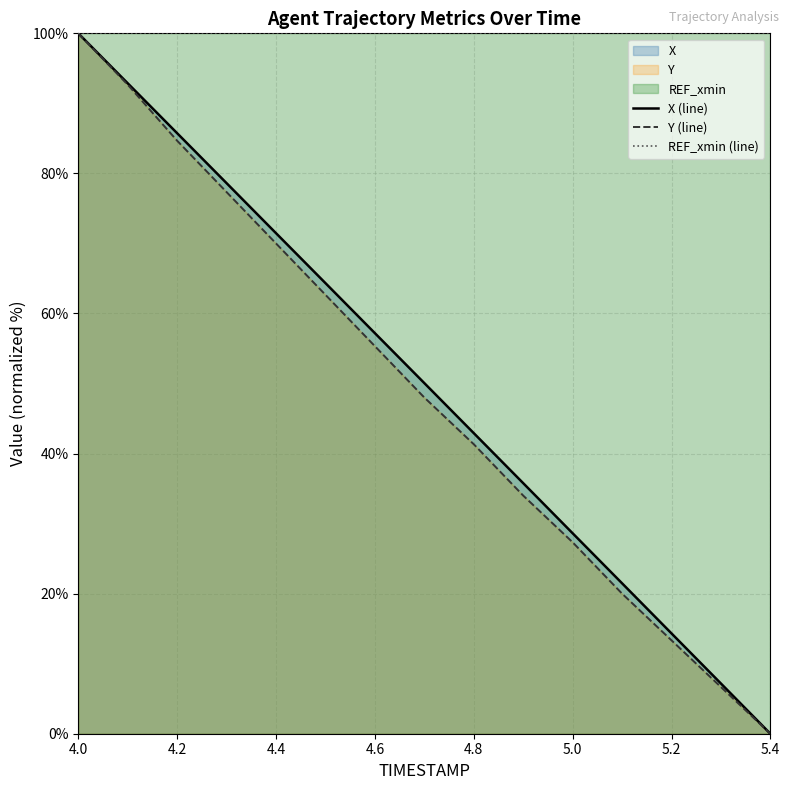

What is the spread (max minus min) of values at 5.4?

100.0